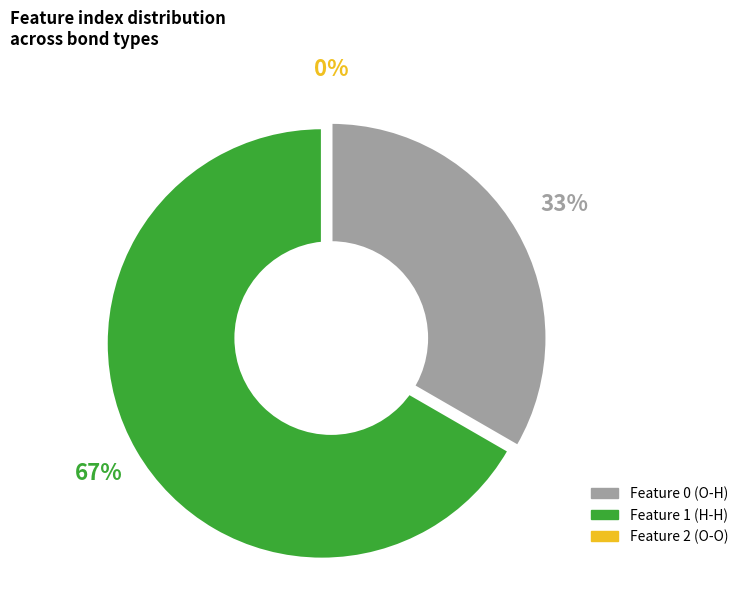

True or false: Feature 0 (O-H) accounts for 20% of the total.

False